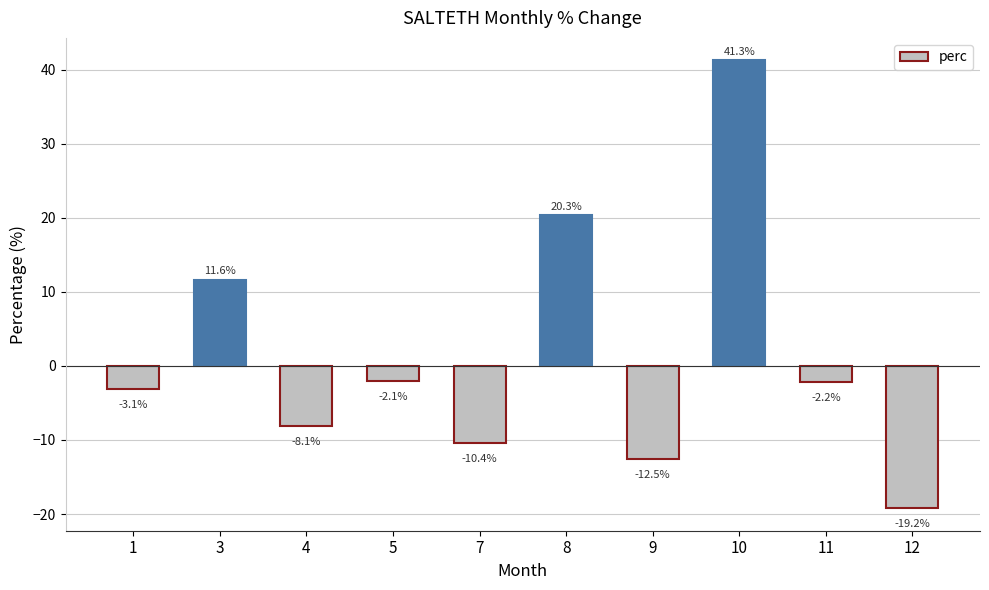

At which category does the chart reach its peak across all series?

10